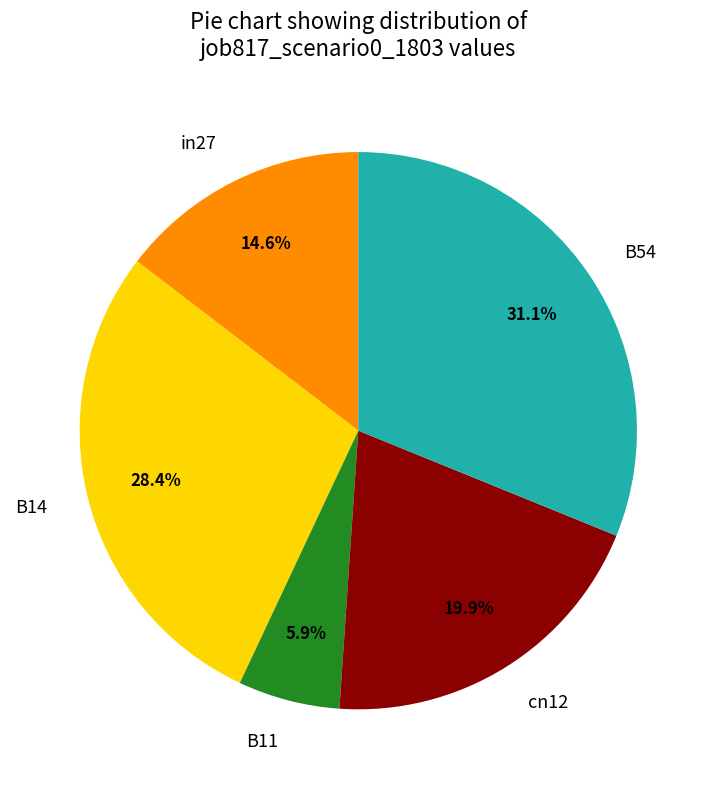

Between B14 and in27, which is larger?

B14